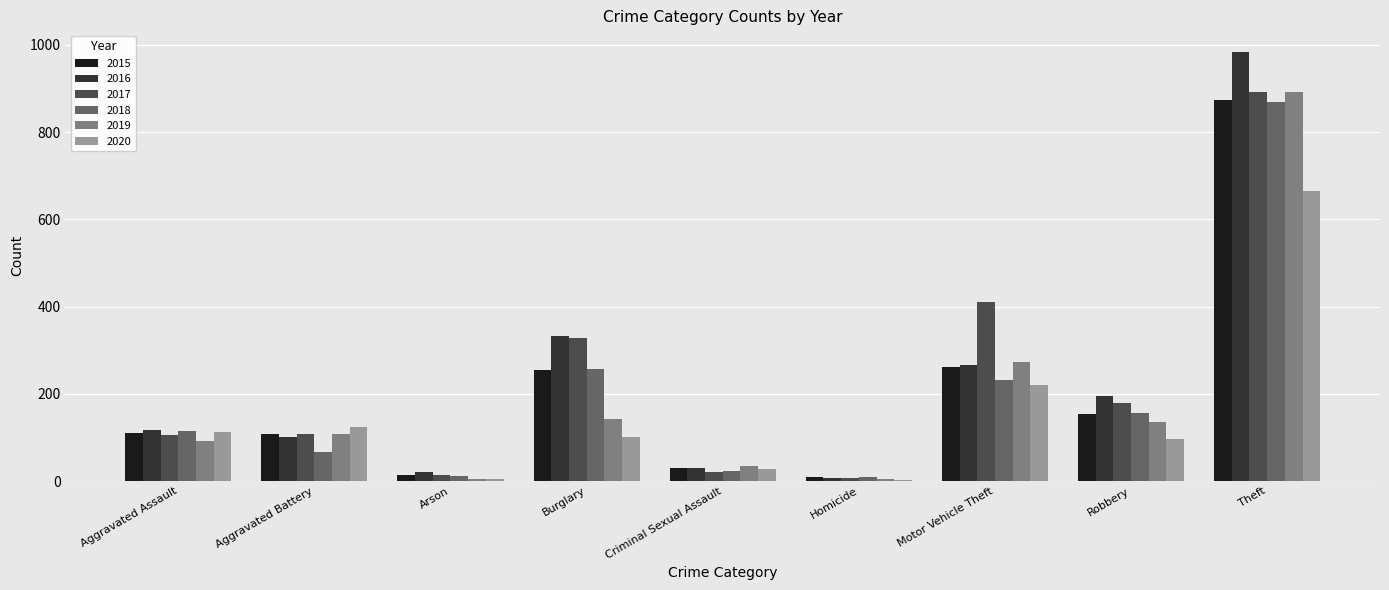

How many groups of bars are there?

9